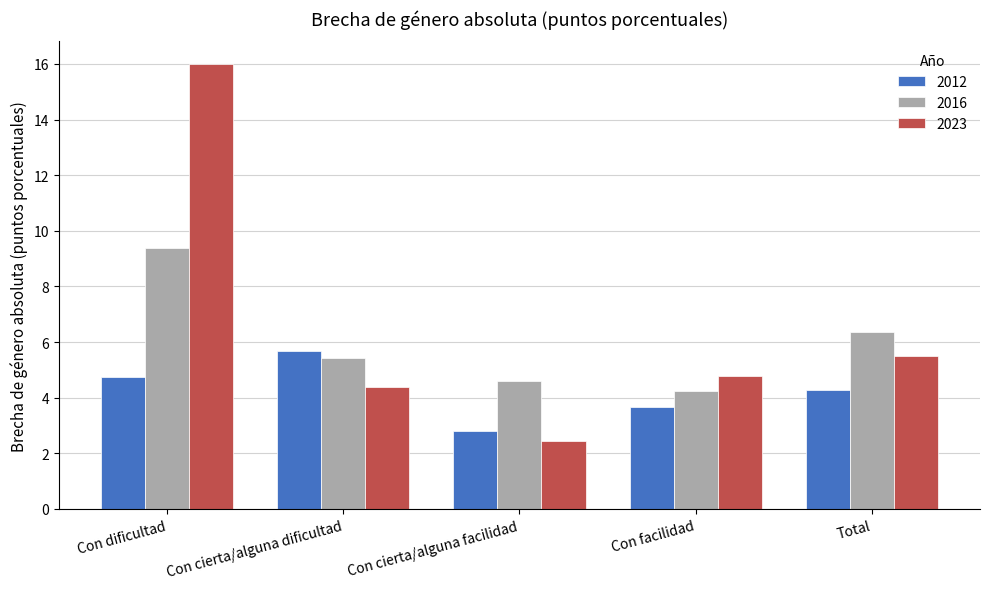

Read the 2023 value at Total.

5.5